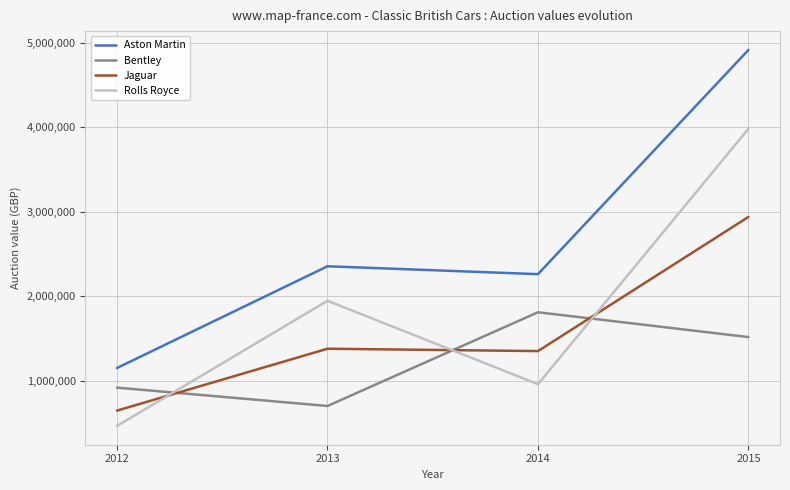

True or false: Jaguar has more than 1 interior local peaks.

False